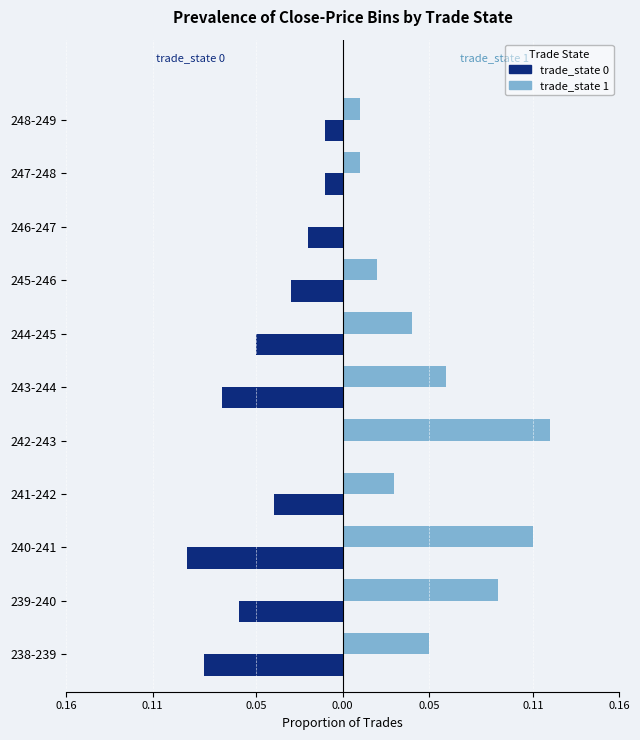

The trade_state 1 (Census style) series shows 0.1 at 242-243. True or false?

True